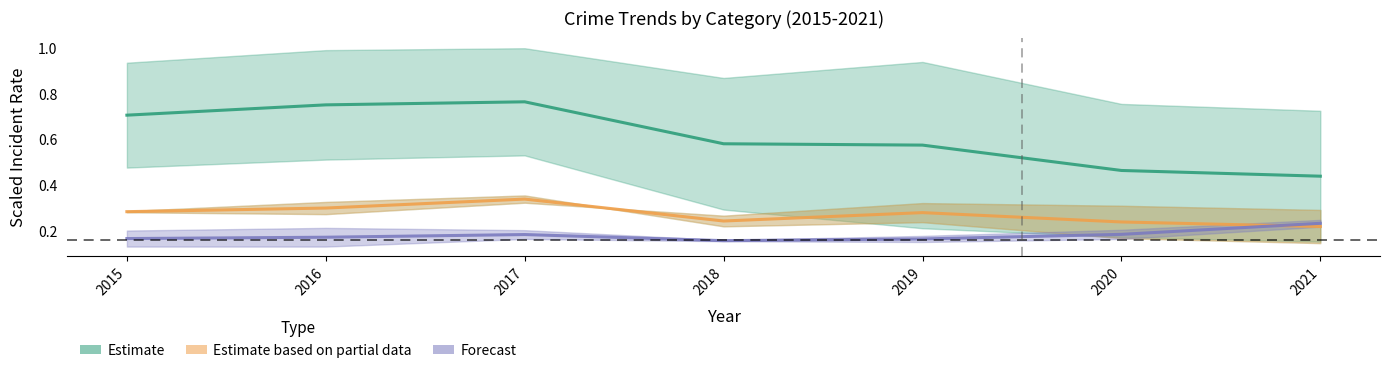

What value does the data have at 2019?

0.6